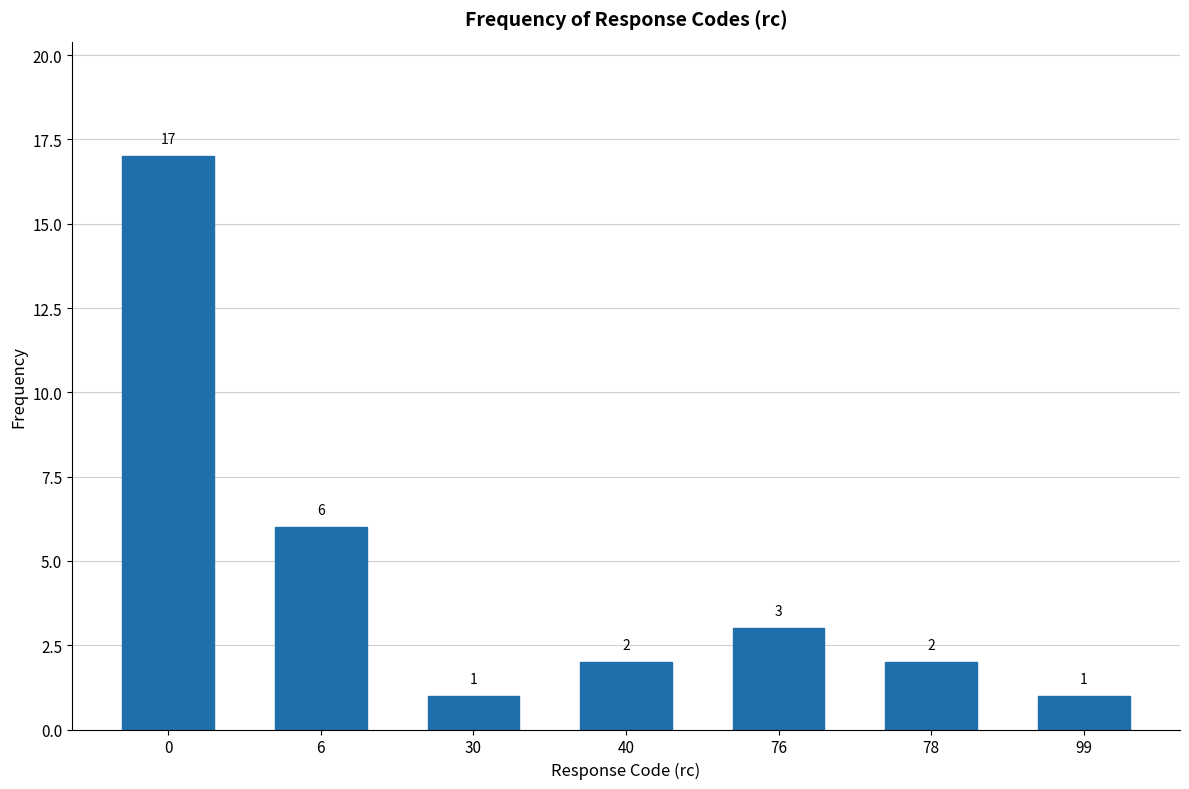

Reading left to right, list all the values displayed in this chart.

17	6	1	2	3	2	1